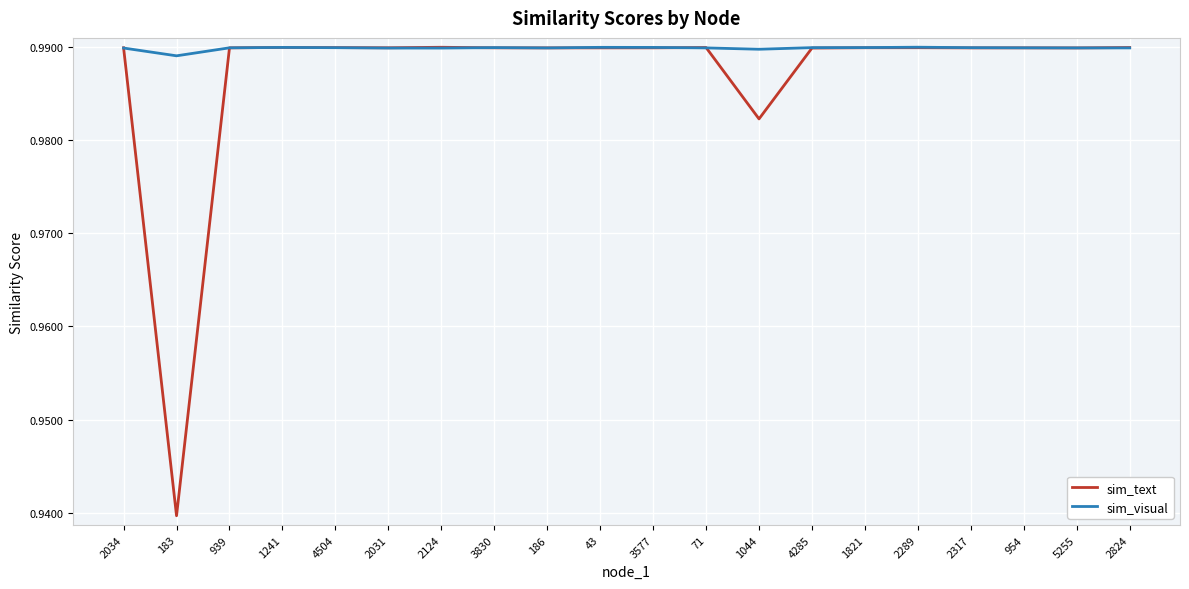

List the series in order of their overall mean, highest first.

sim_visual, sim_text